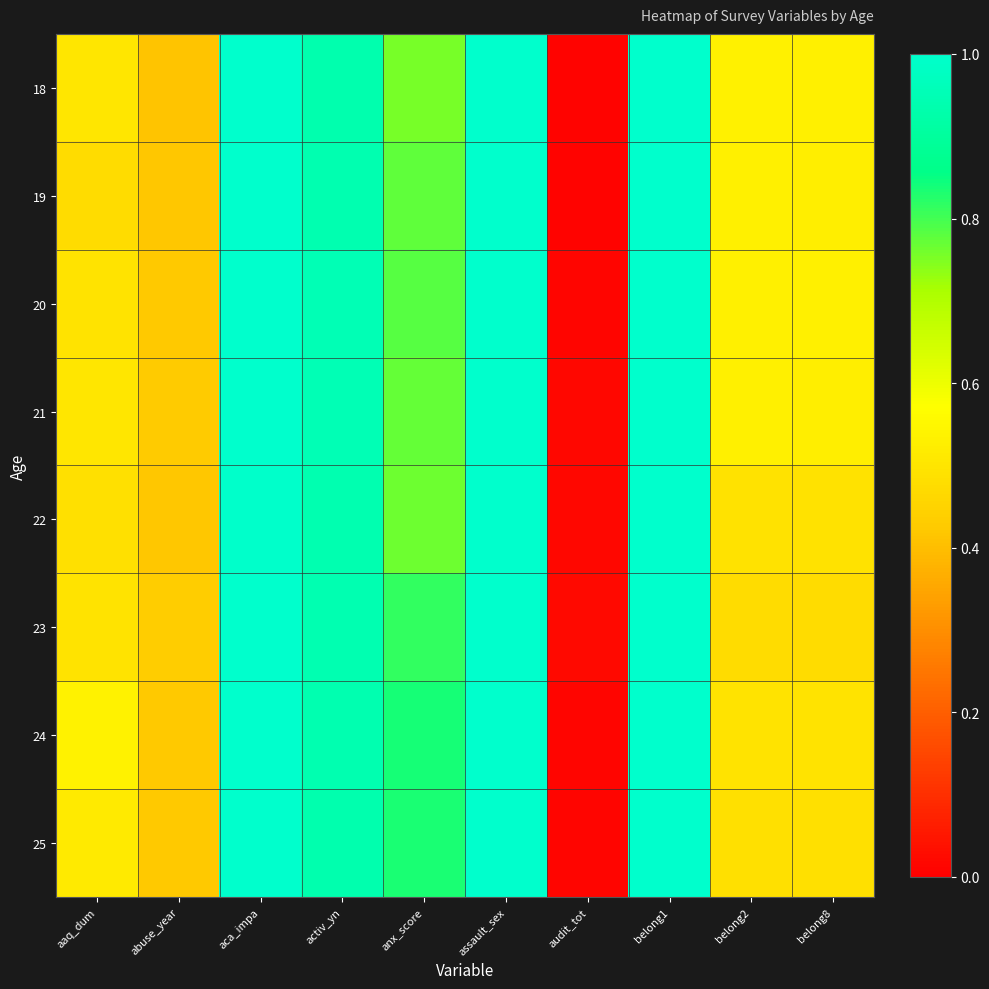

Reading right to left, extract all data points from this chart.

18: belong8=0.5	belong2=0.5	belong1=1.0	audit_tot=0.0	assault_sex=1.0	anx_score=0.8	activ_yn=0.9	aca_impa=1.0	abuse_year=0.4	aaq_dum=0.5
19: belong8=0.5	belong2=0.5	belong1=1.0	audit_tot=0.0	assault_sex=1.0	anx_score=0.8	activ_yn=0.9	aca_impa=1.0	abuse_year=0.4	aaq_dum=0.5
20: belong8=0.5	belong2=0.5	belong1=1.0	audit_tot=0.0	assault_sex=1.0	anx_score=0.8	activ_yn=0.9	aca_impa=1.0	abuse_year=0.4	aaq_dum=0.5
21: belong8=0.5	belong2=0.5	belong1=1.0	audit_tot=0.0	assault_sex=1.0	anx_score=0.8	activ_yn=0.9	aca_impa=1.0	abuse_year=0.4	aaq_dum=0.5
22: belong8=0.5	belong2=0.5	belong1=1.0	audit_tot=0.0	assault_sex=1.0	anx_score=0.8	activ_yn=0.9	aca_impa=1.0	abuse_year=0.4	aaq_dum=0.5
23: belong8=0.5	belong2=0.5	belong1=1.0	audit_tot=0.0	assault_sex=1.0	anx_score=0.8	activ_yn=0.9	aca_impa=1.0	abuse_year=0.4	aaq_dum=0.5
24: belong8=0.5	belong2=0.5	belong1=1.0	audit_tot=0.0	assault_sex=1.0	anx_score=0.8	activ_yn=0.9	aca_impa=1.0	abuse_year=0.4	aaq_dum=0.5
25: belong8=0.5	belong2=0.5	belong1=1.0	audit_tot=0.0	assault_sex=1.0	anx_score=0.8	activ_yn=0.9	aca_impa=1.0	abuse_year=0.4	aaq_dum=0.5